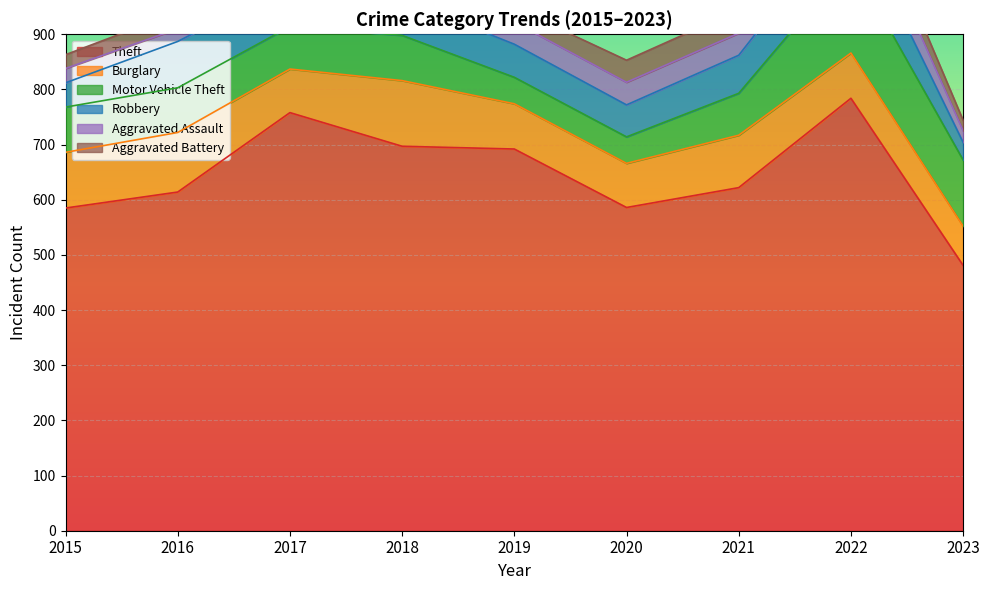

Between 2016 and 2018, which series saw the biggest shift?

Theft